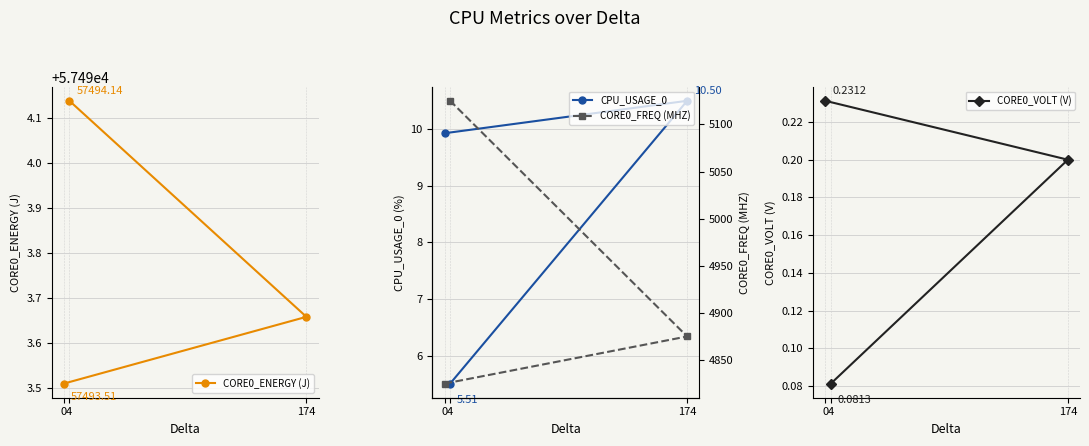

Between 0 and 174, which is larger?

174